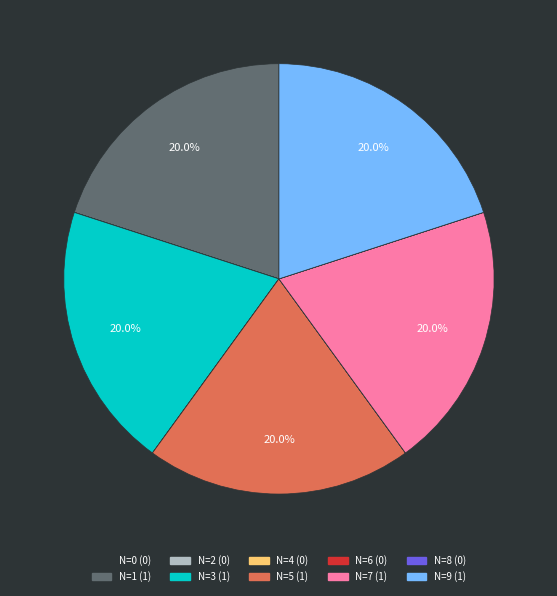

Is there any slice that represents more than half of the pie?

No